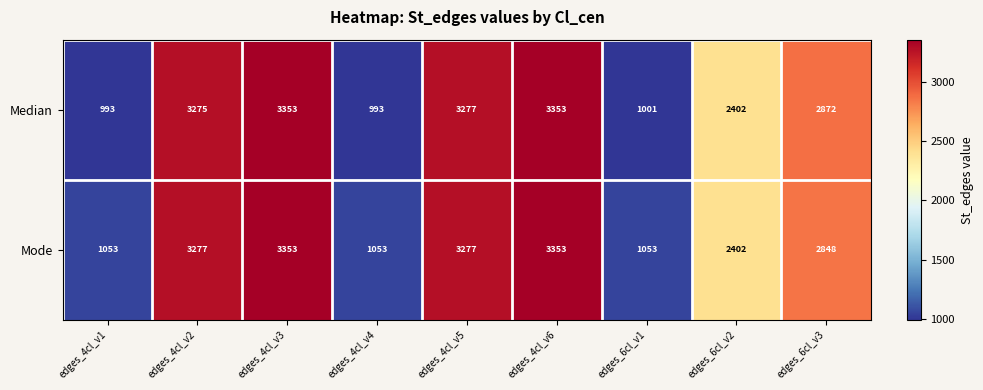

The value of Mode at edges_6cl_v3 is 899. True or false?

False